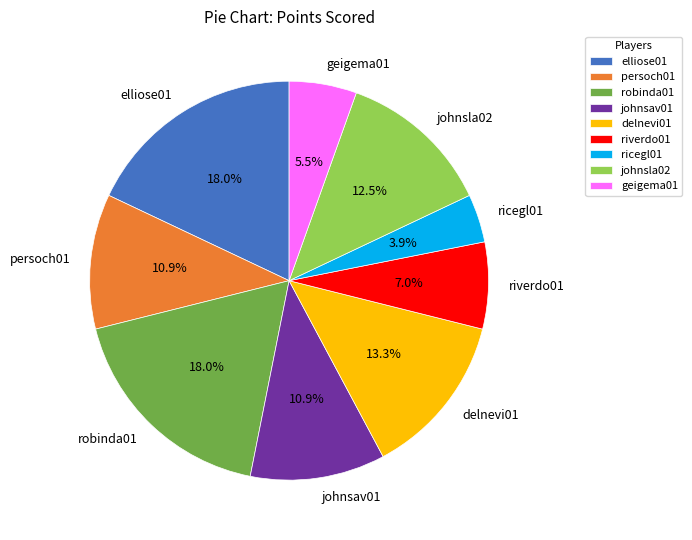

What percentage is the elliose01 slice, to the nearest percent?

18%